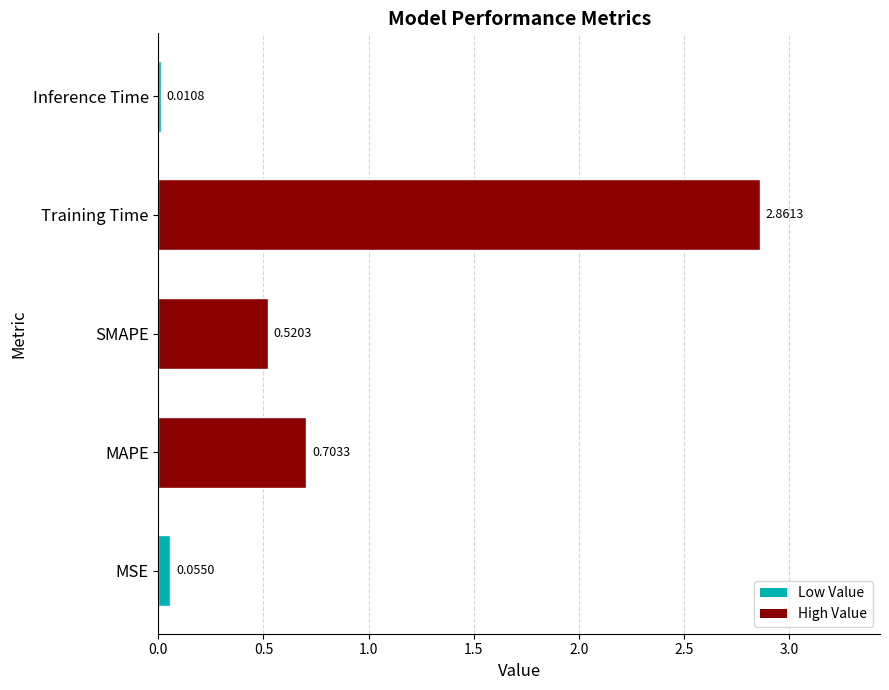

Between MSE and SMAPE, which is larger?

SMAPE